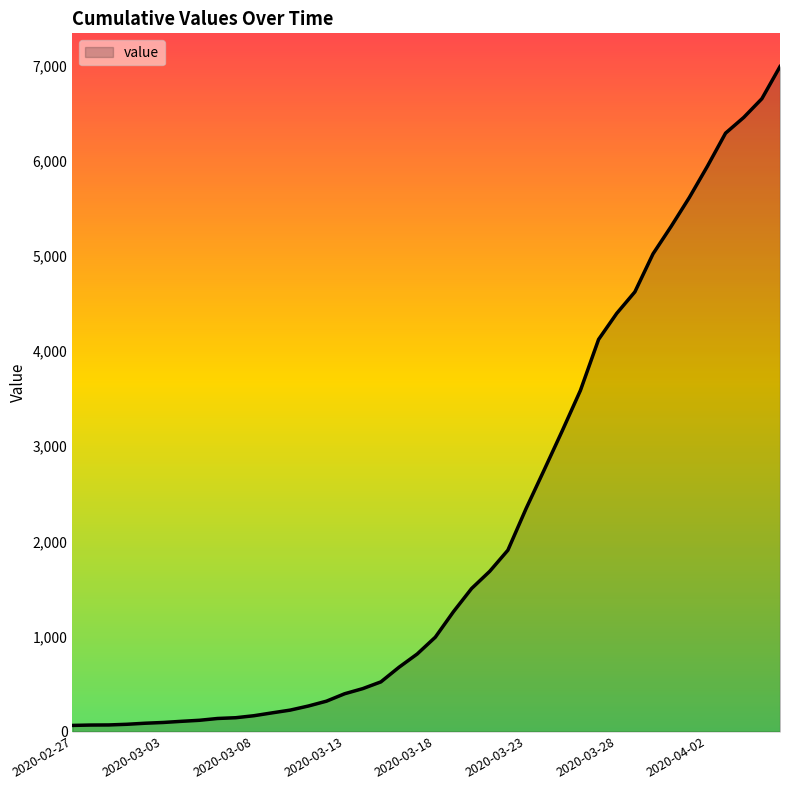

What is the difference between the maximum and minimum values?

6930